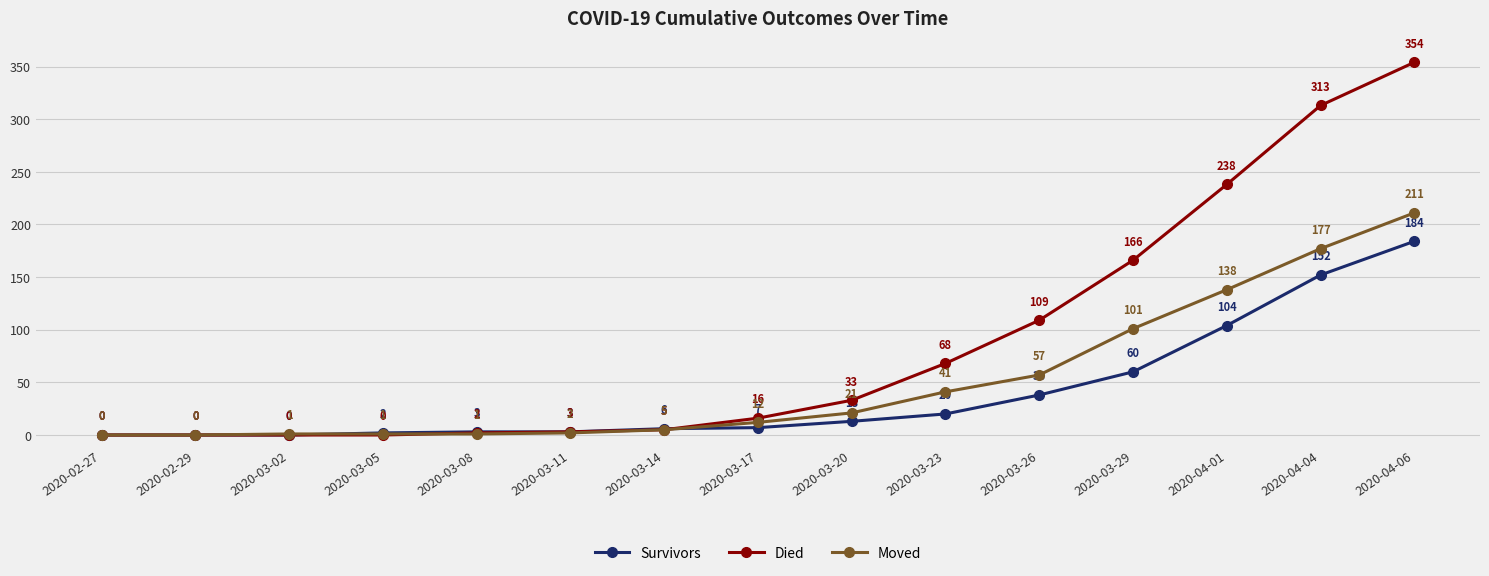

Between 2020-03-02 and 2020-03-29, which series saw the biggest shift?

Died